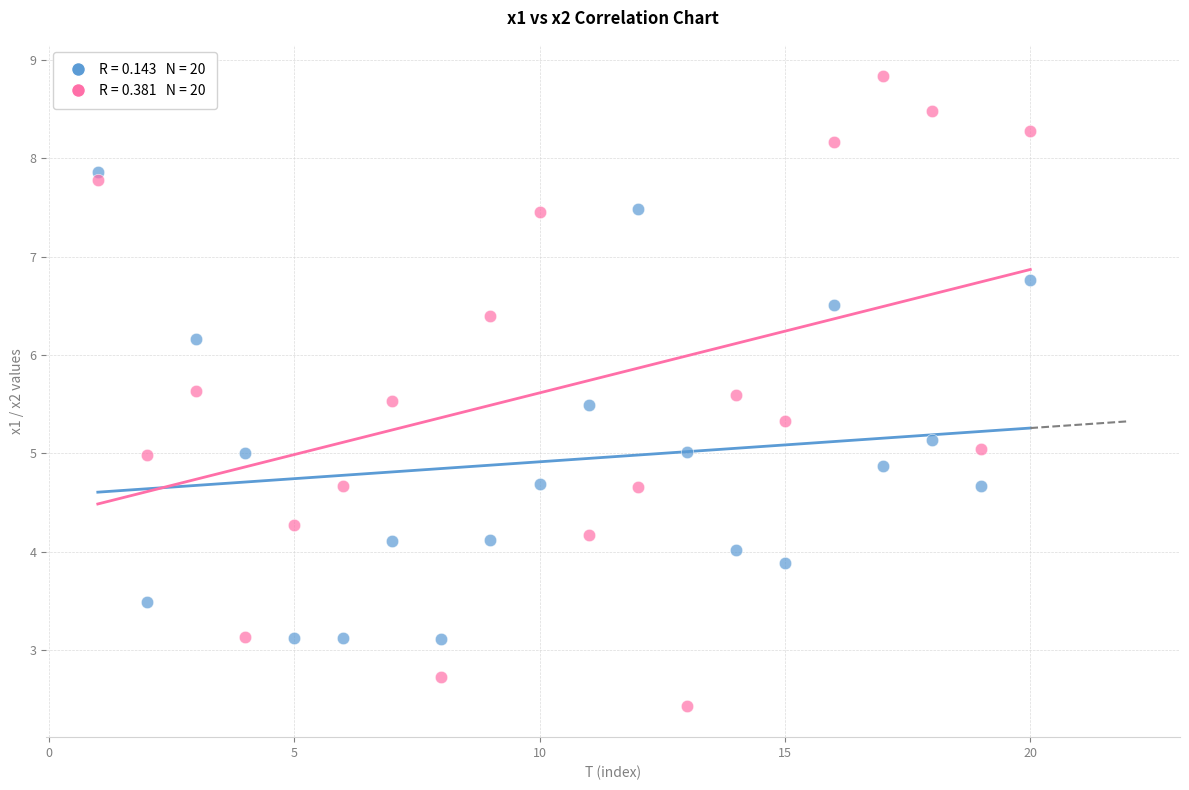

Across all data points, what is the range of X values (max minus min)?

19.0